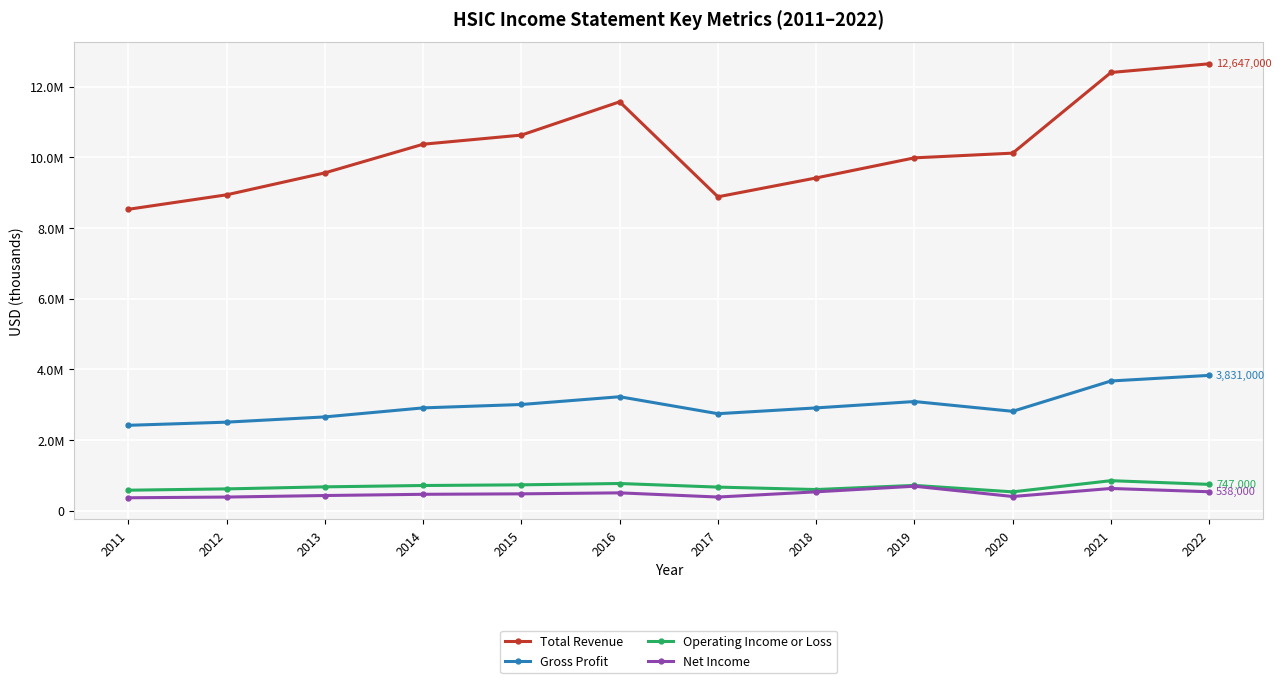

What are all the series names shown in the legend?

Total Revenue, Gross Profit, Operating Income or Loss, Net Income